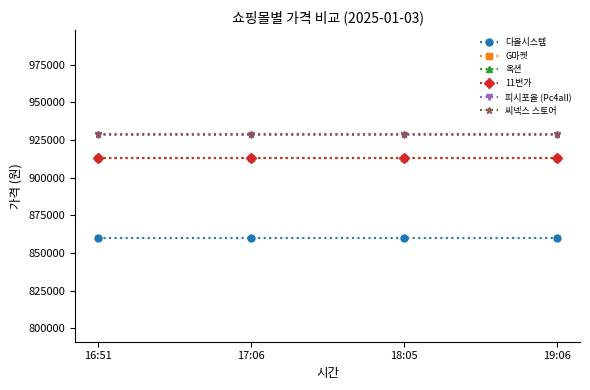

Which series has the widest spread of values?

다올시스템